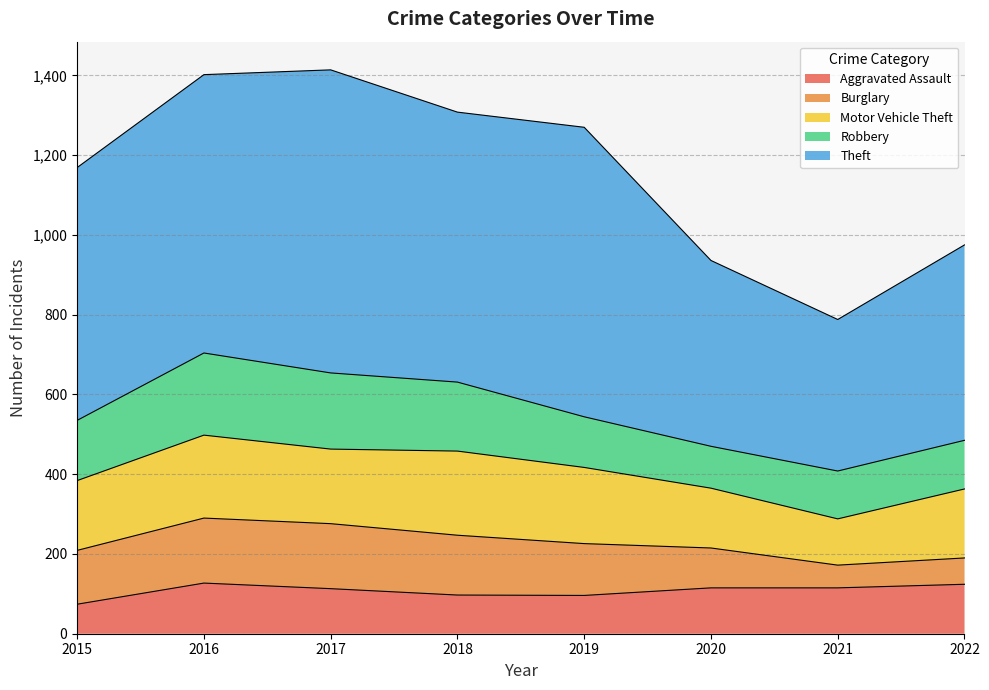

Which series has the largest total across all categories?

Theft